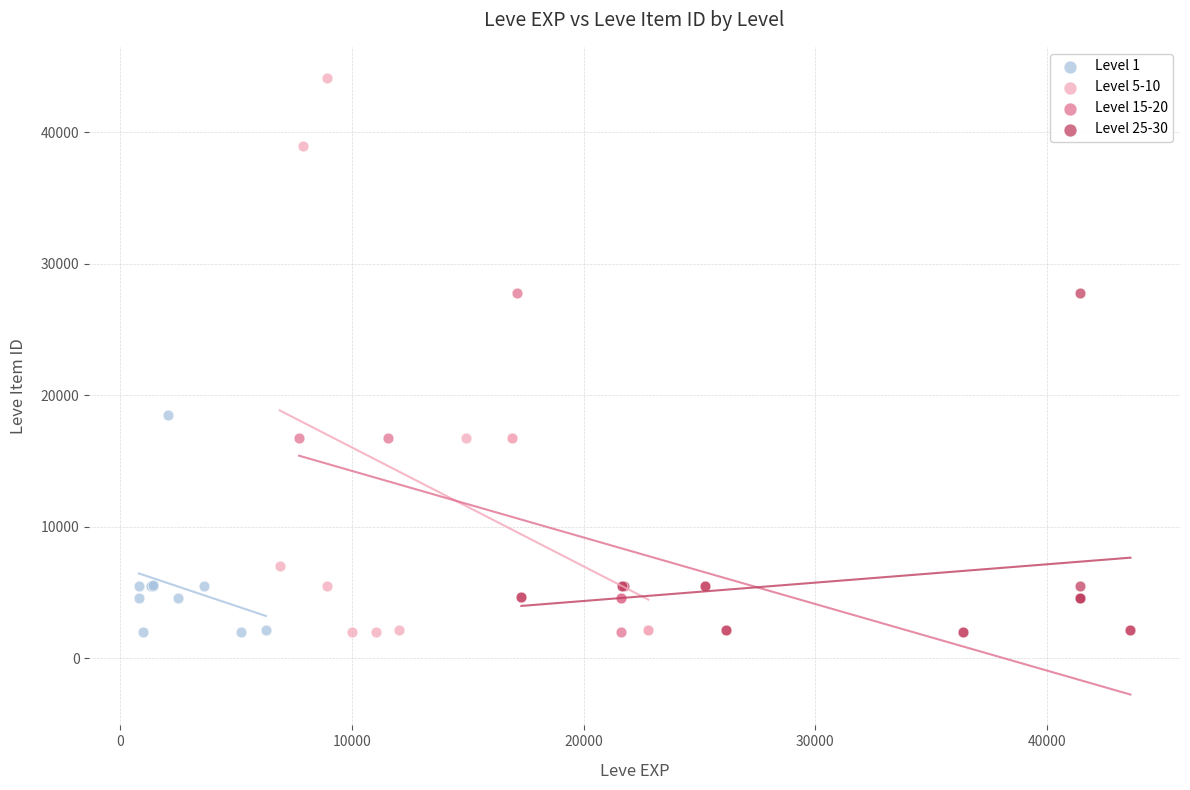

Which series reaches the maximum Y coordinate?

Level 5-10